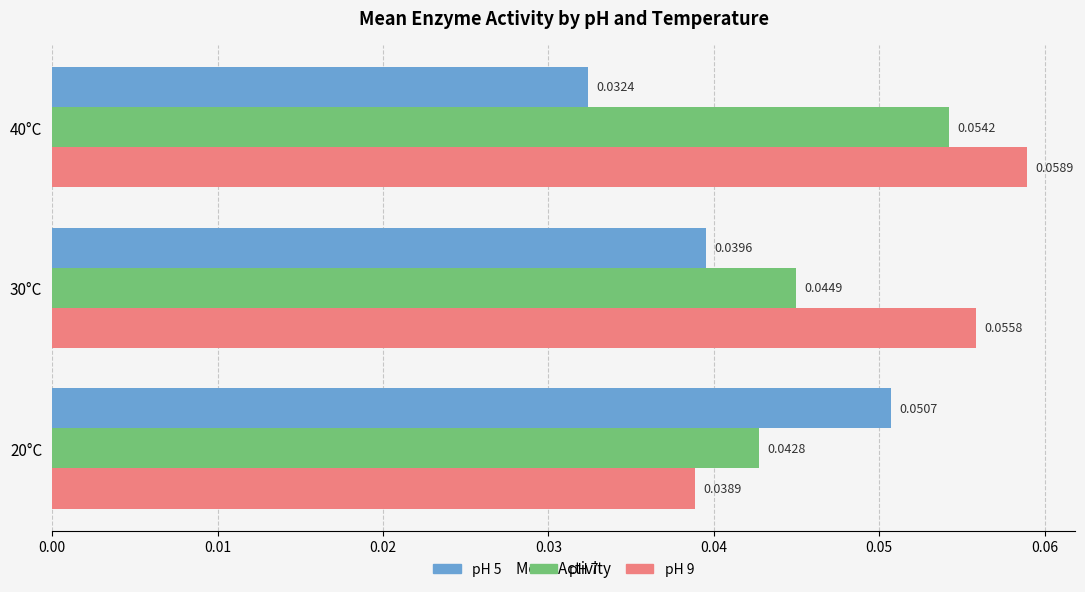

Which series has the widest spread of values?

pH 9